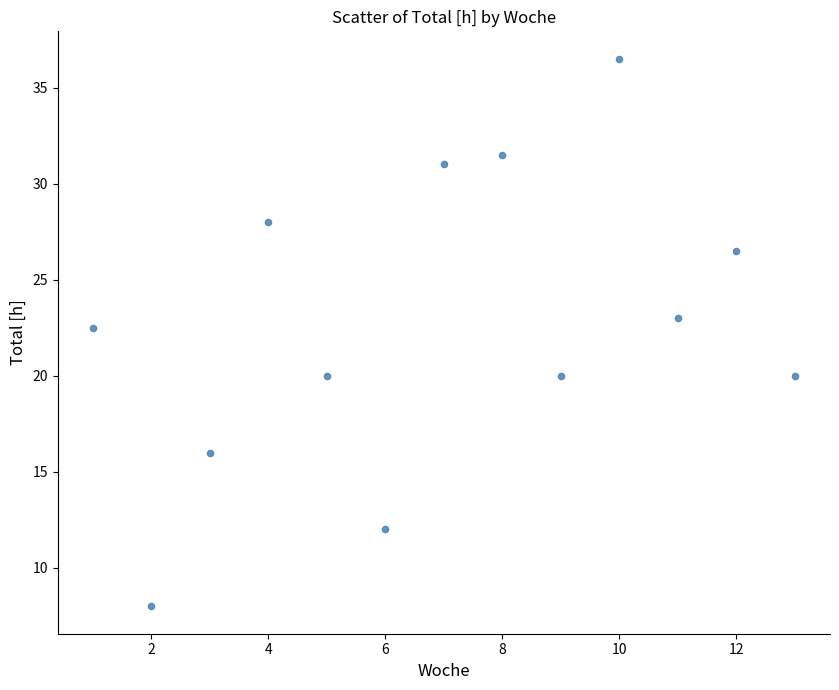

What is the range of X values (max minus min)?

12.0